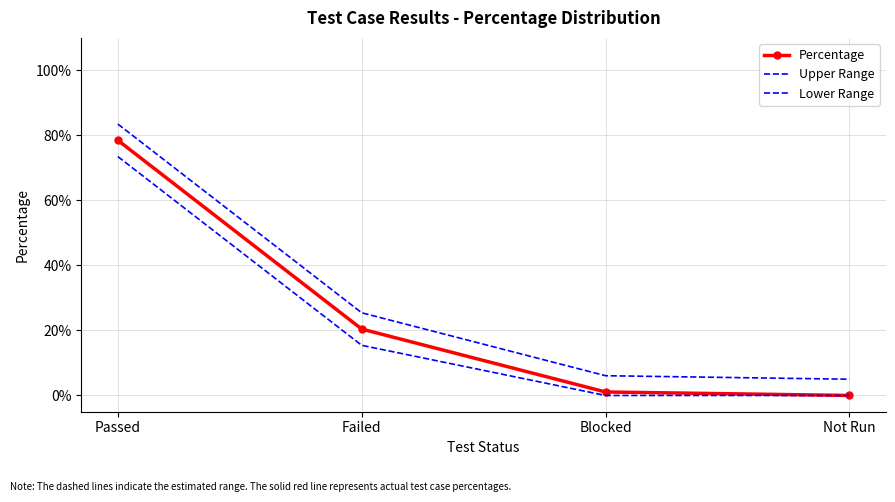

Read the Upper Range value at Failed.

0.3